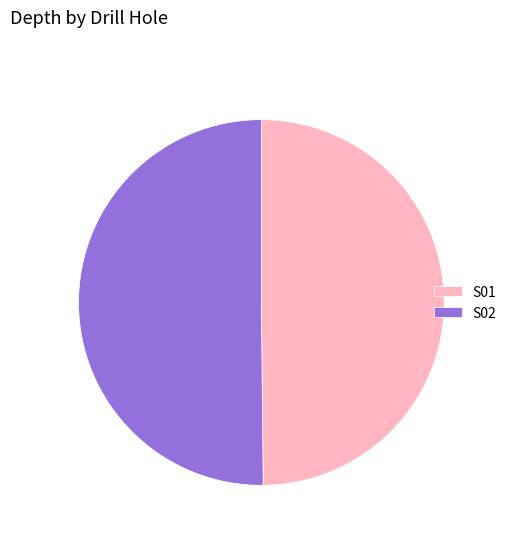

What is the ratio of the value at S01 to the value at S02?

1.0